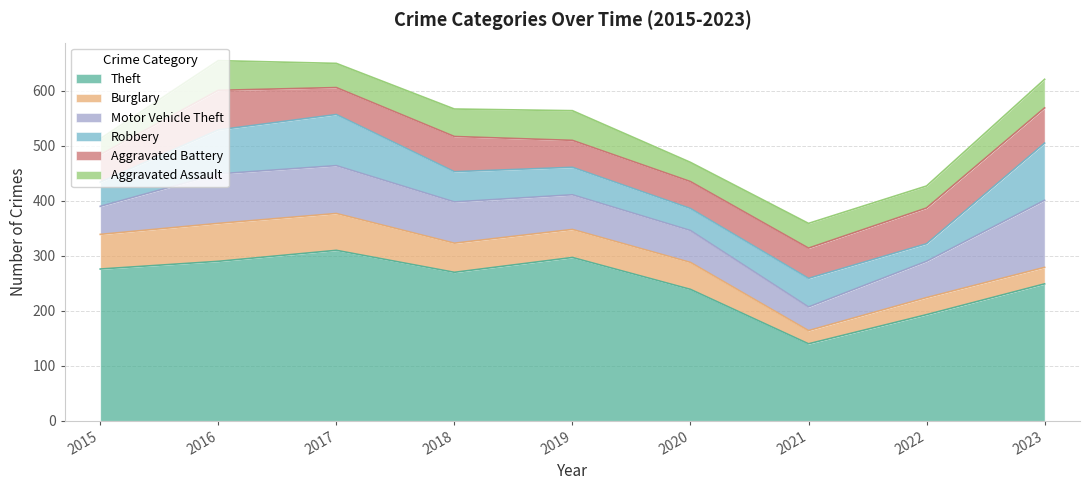

At 2021, list the series in order from largest to smallest.

Theft, Aggravated Battery, Robbery, Aggravated Assault, Motor Vehicle Theft, Burglary